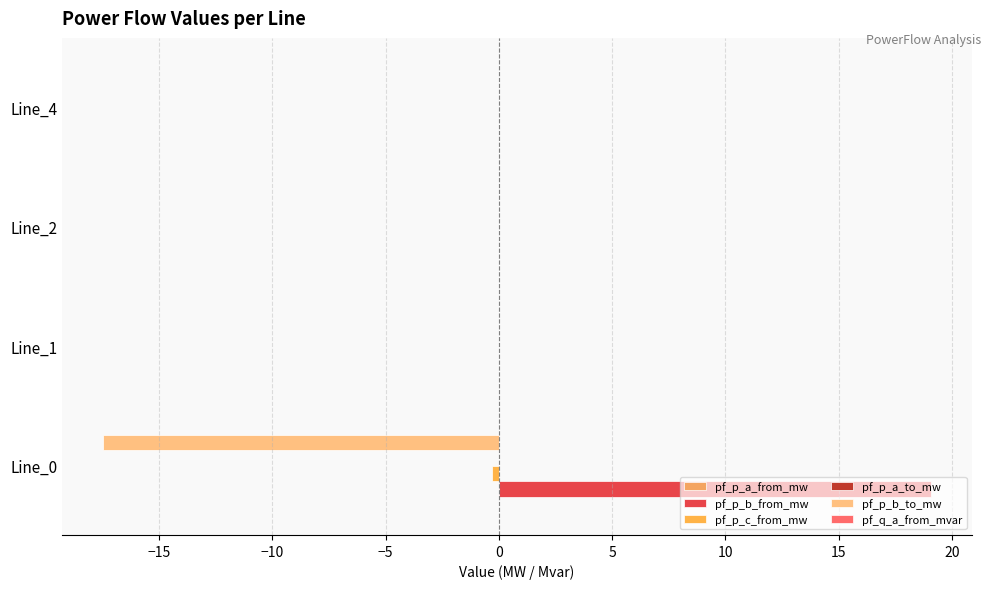

How many distinct data groups are displayed?

6